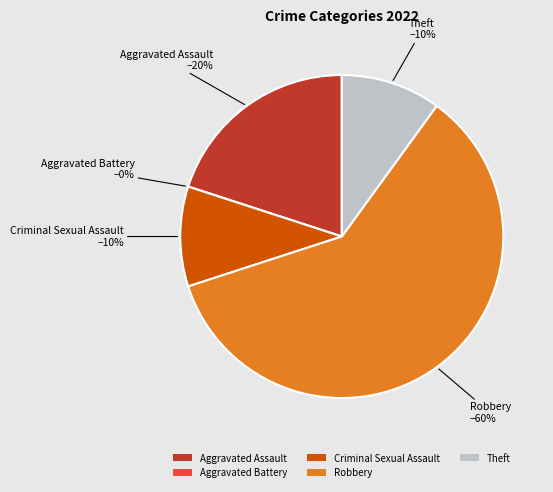

What is the smallest slice in the pie chart?

Aggravated Battery